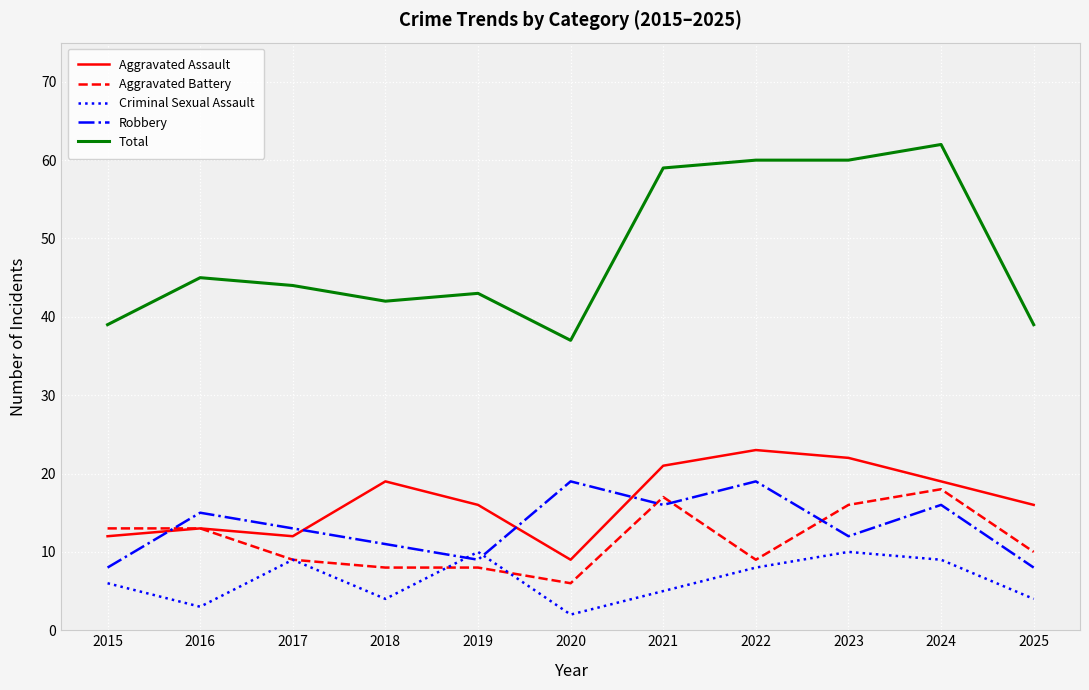

Rank the series at 2015 from highest to lowest value.

Total, Aggravated Battery, Aggravated Assault, Robbery, Criminal Sexual Assault